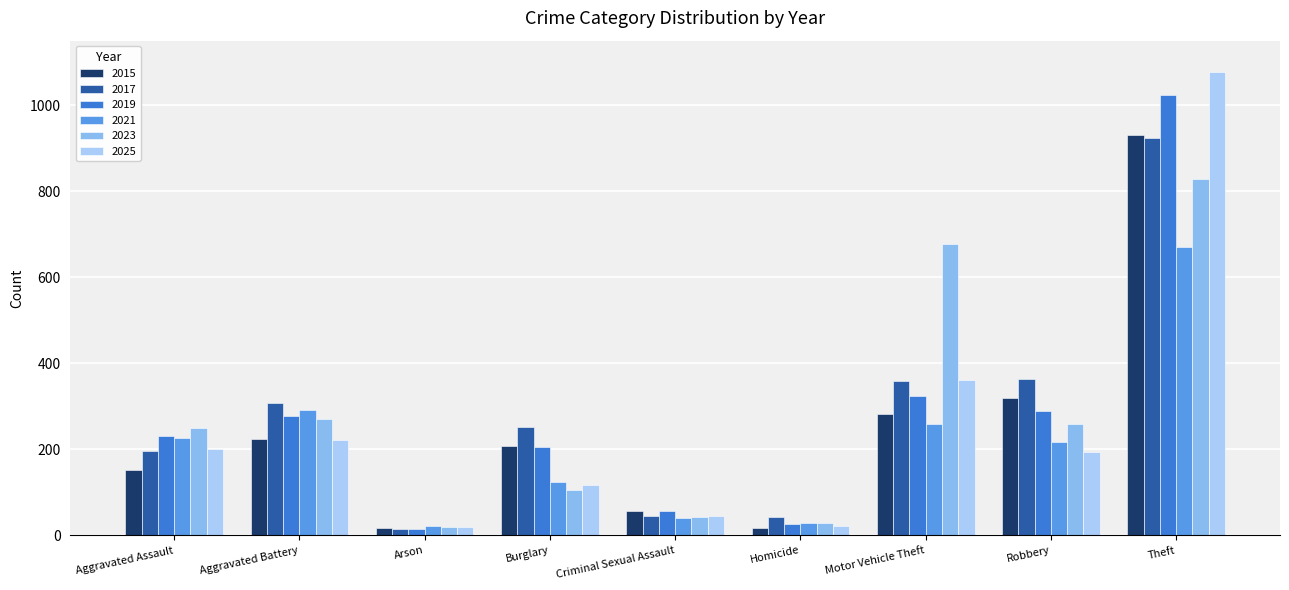

What is the average value of the 2019 series?

272